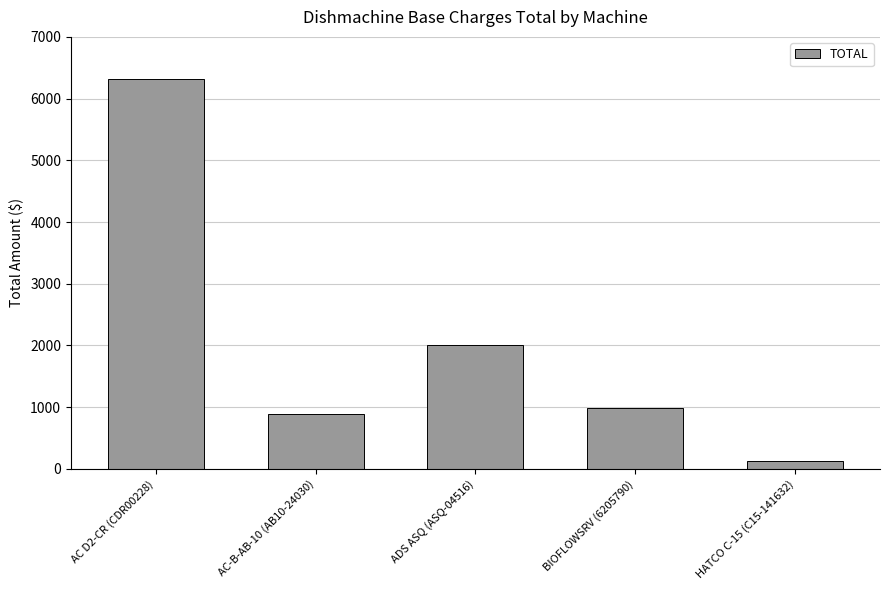

Are the bars horizontal?

No